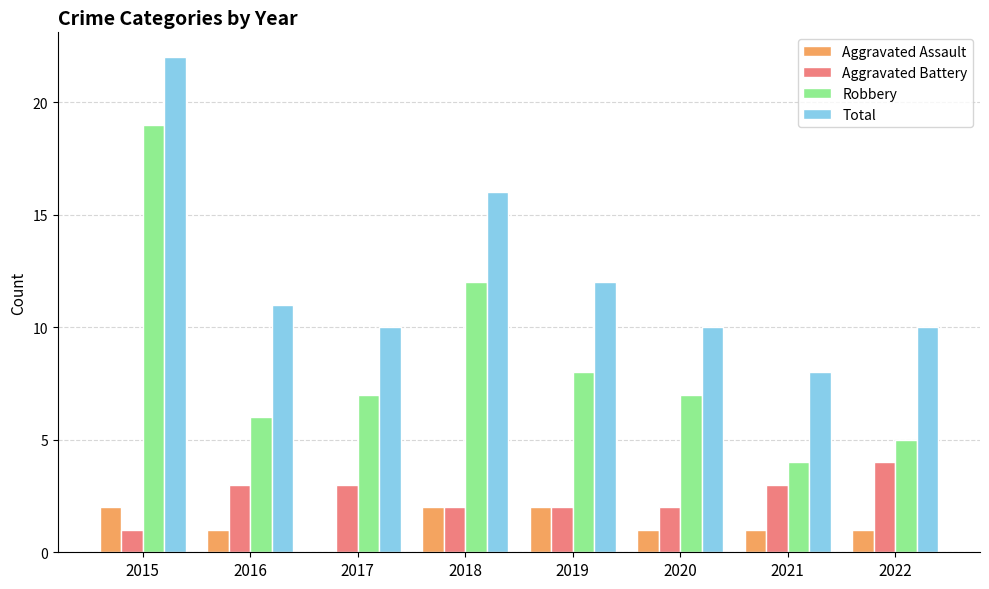

At which label is Total closest to 15?

2018